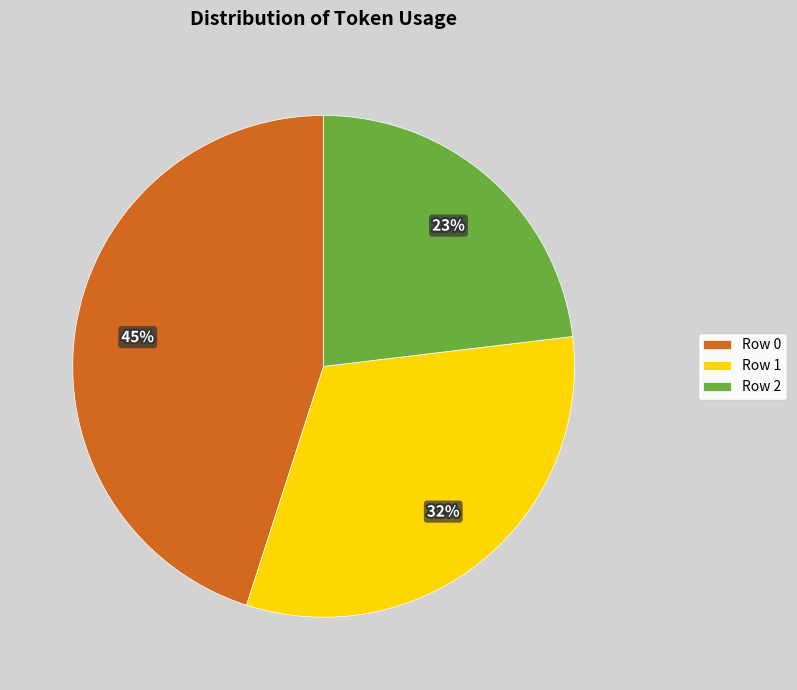

Rank the categories by value from lowest to highest.

Row 2, Row 1, Row 0